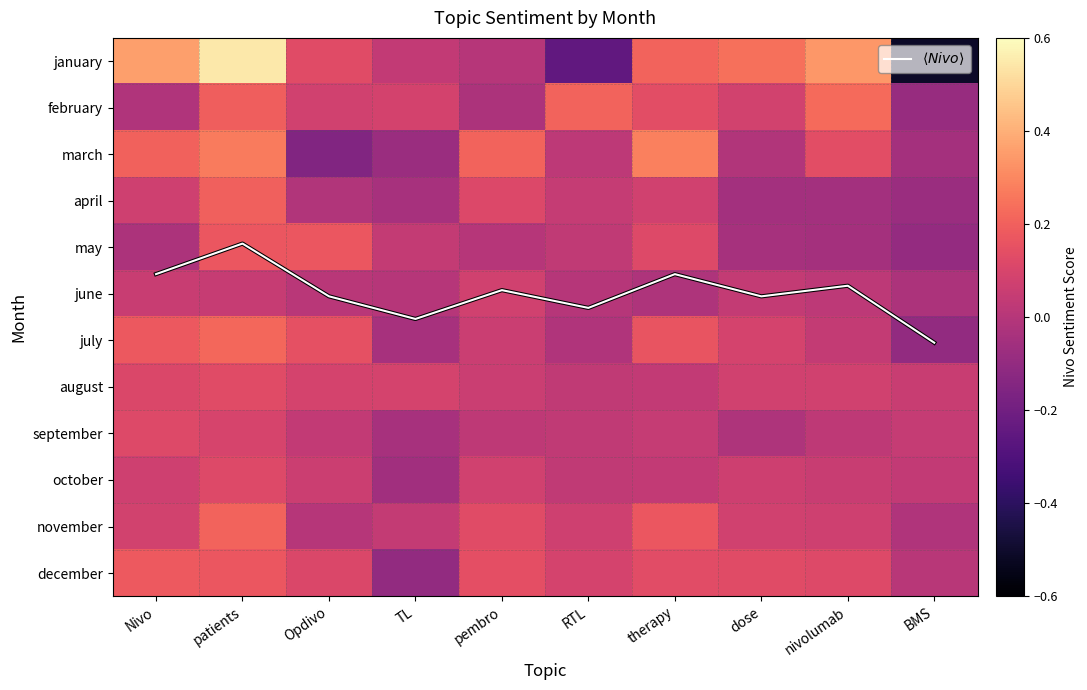

Which series changed the most between patients and dose?

$\langle Nivo \rangle$